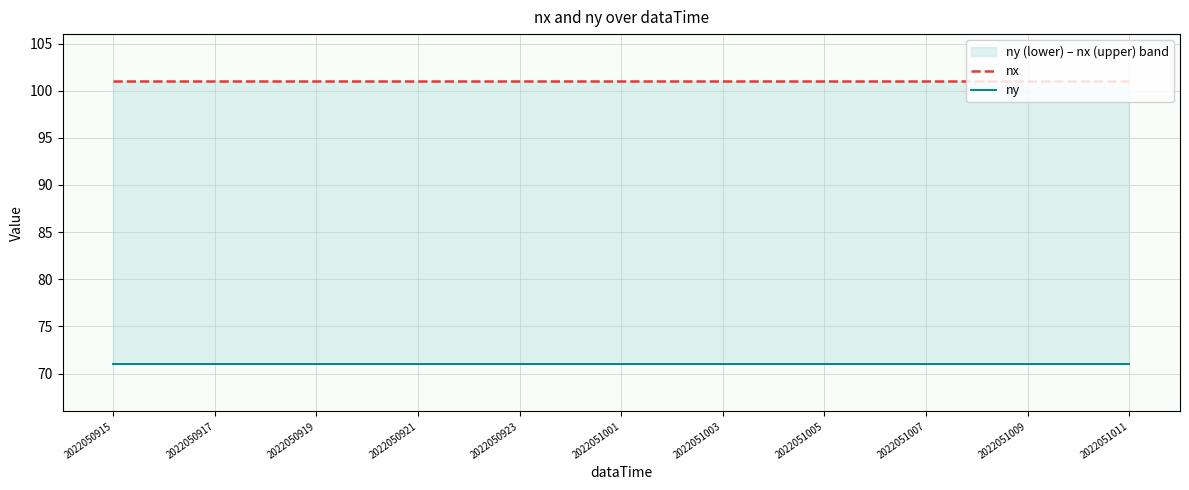

True or false: ny and nx intersect in this chart.

False